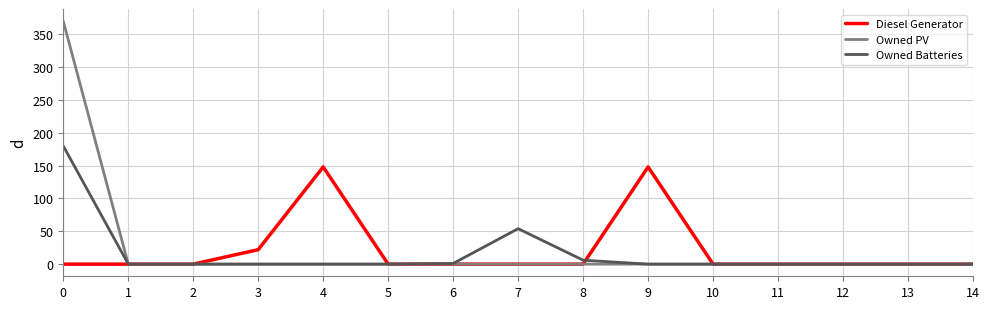

Is it true that Diesel Generator equals 63 at 9?

False